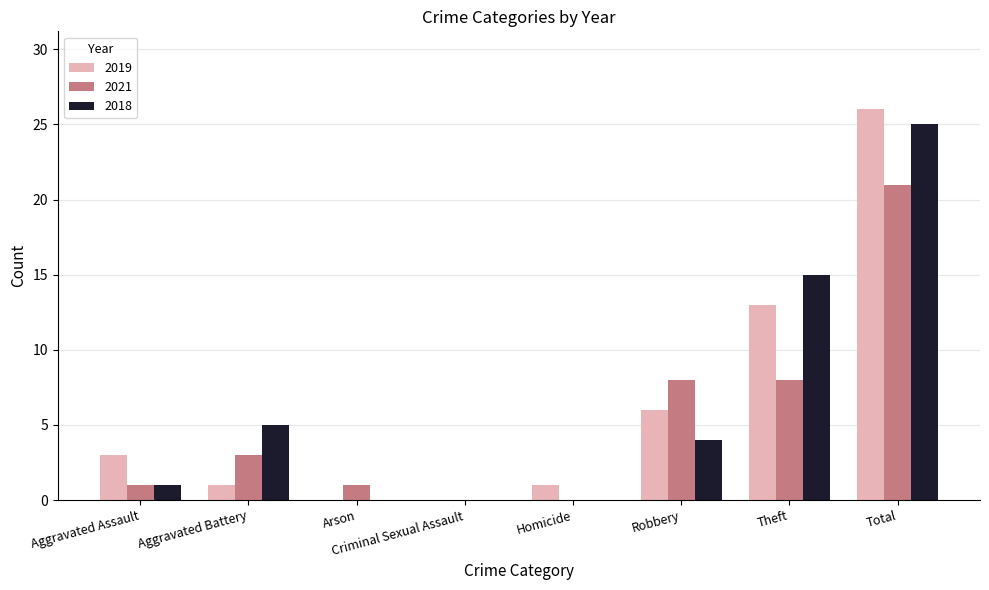

What is the total value across all series at Aggravated Assault?

5